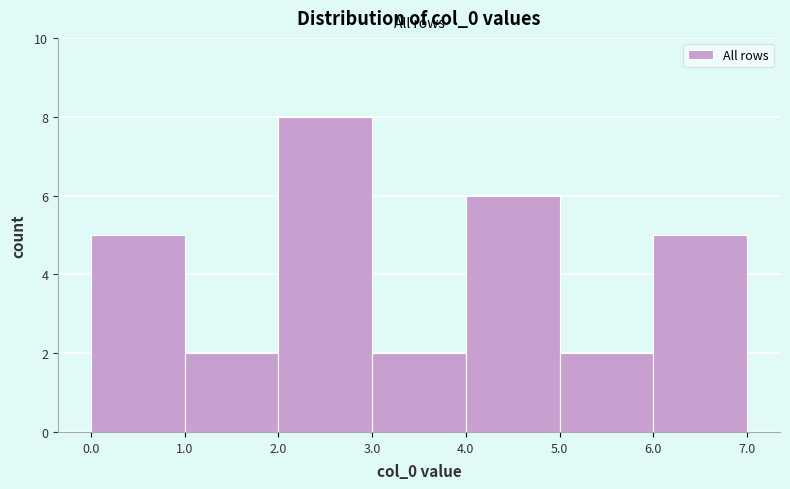

How tall is the bar that spans 5.0 to 6.0 on the x-axis? The values are not printed on the chart, so give them approximately, as read against the axis.

2